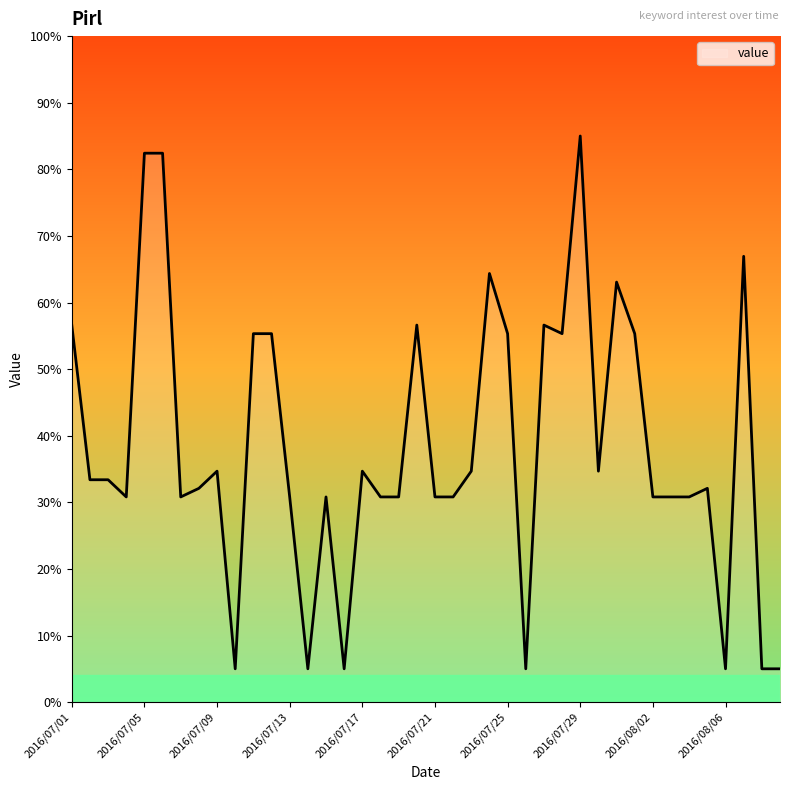

What is the maximum value shown in the chart?

85.0